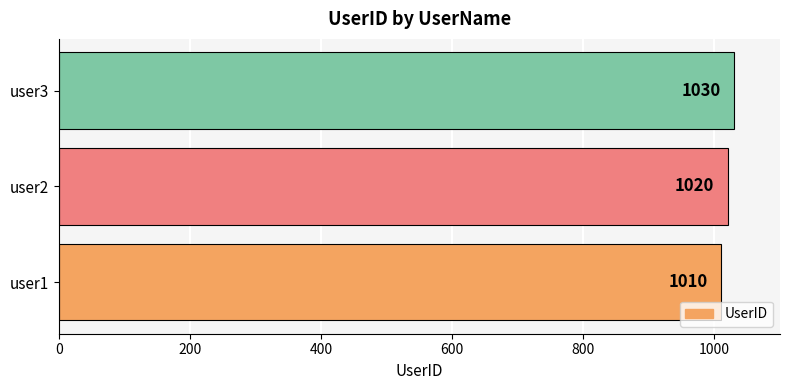

Between user2 and user3, which is larger?

user3